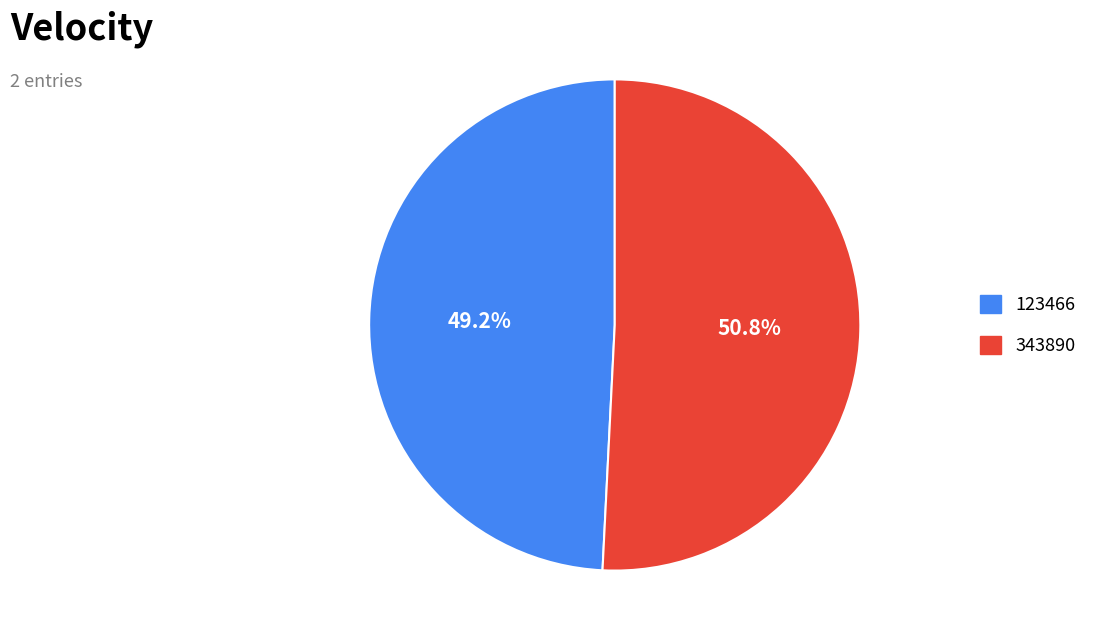

To the nearest percent, what is the combined percentage of 123466 and 343890?

100%